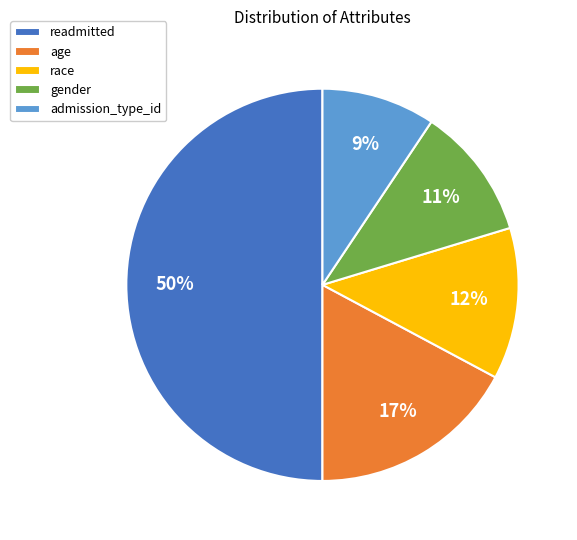

Combined, do age and admission_type_id account for over 50%?

No